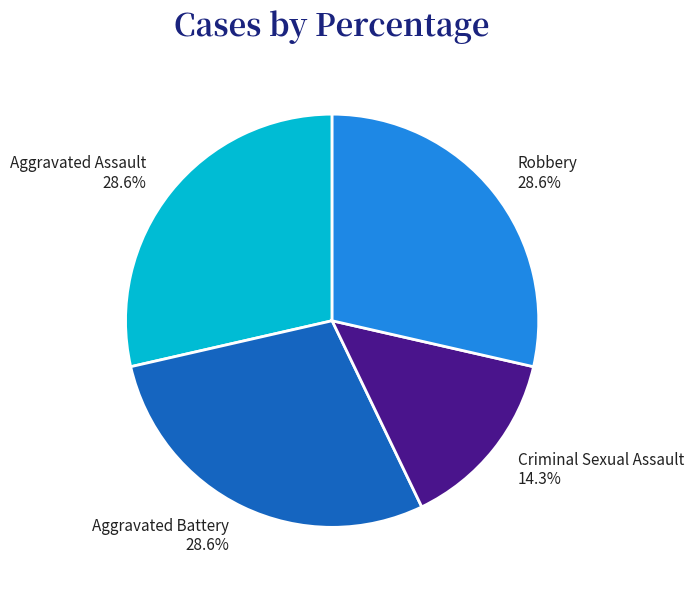

How many segments does this pie chart have?

4